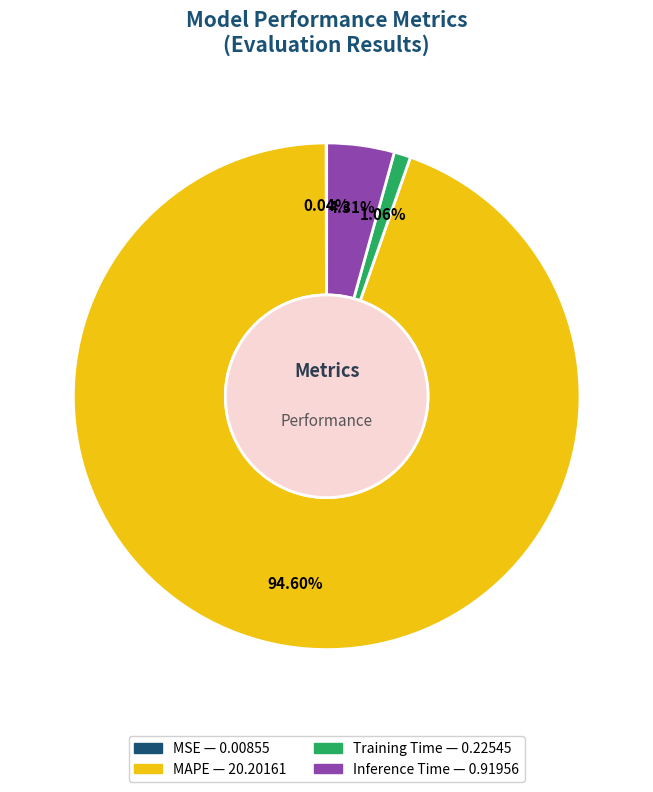

To the nearest percent, what portion does Training Time represent?

1%